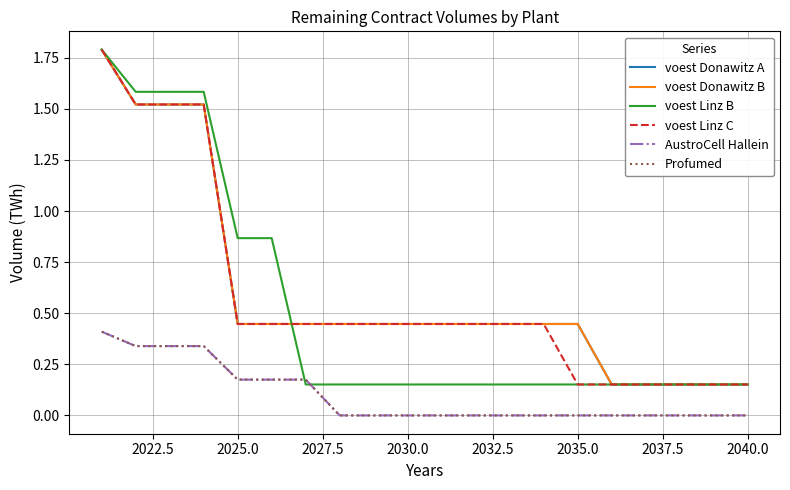

Which series has the largest total across all categories?

voest Donawitz B